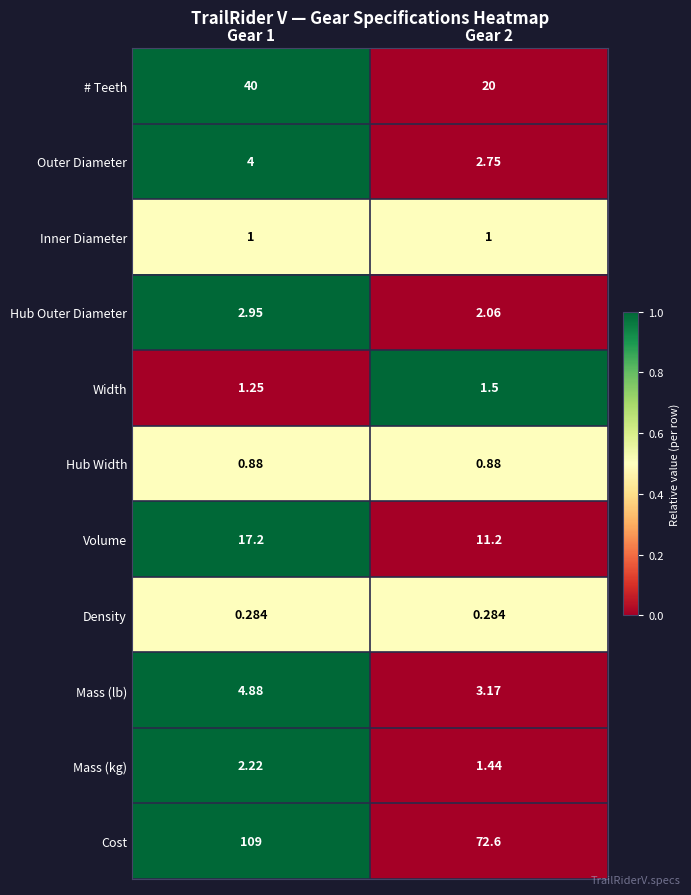

Which series changed the most between Gear 1 and Gear 2?

Cost